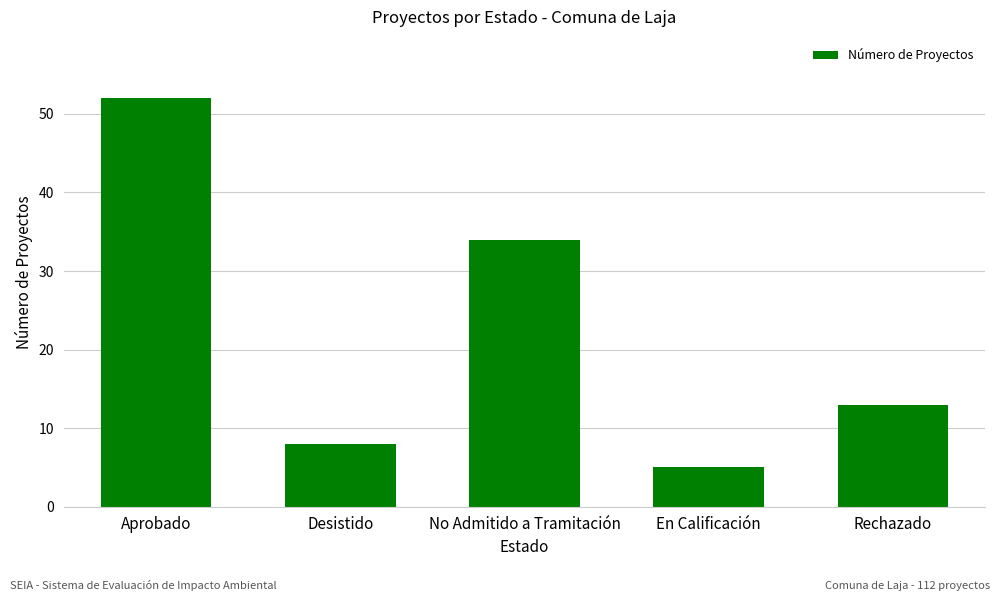

Reading right to left, list all the values displayed in this chart.

13	5	34	8	52